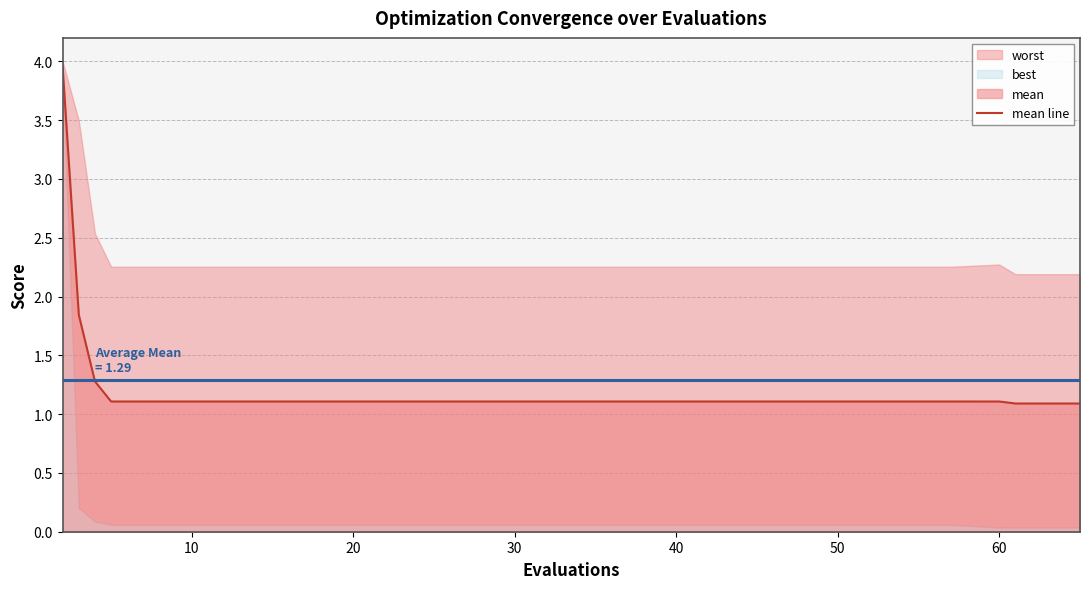

What is the lowest value of the mean line series?

1.1